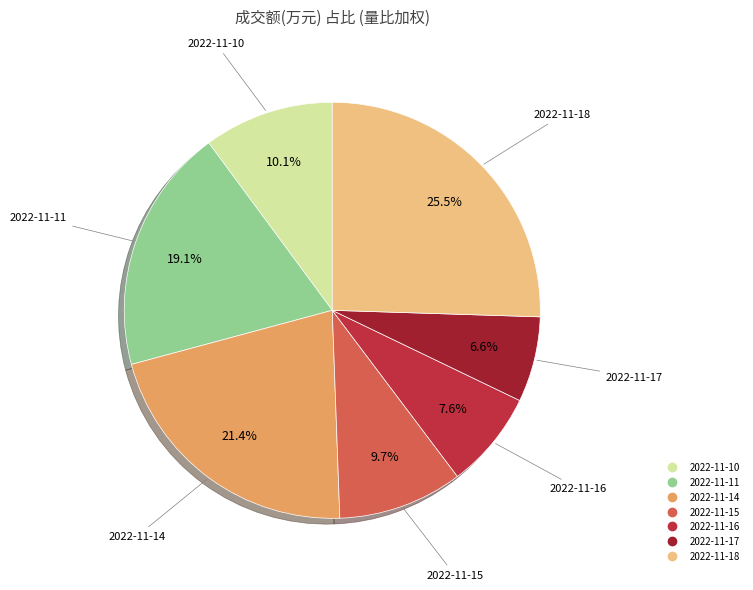

Count the number of slices in the pie.

7